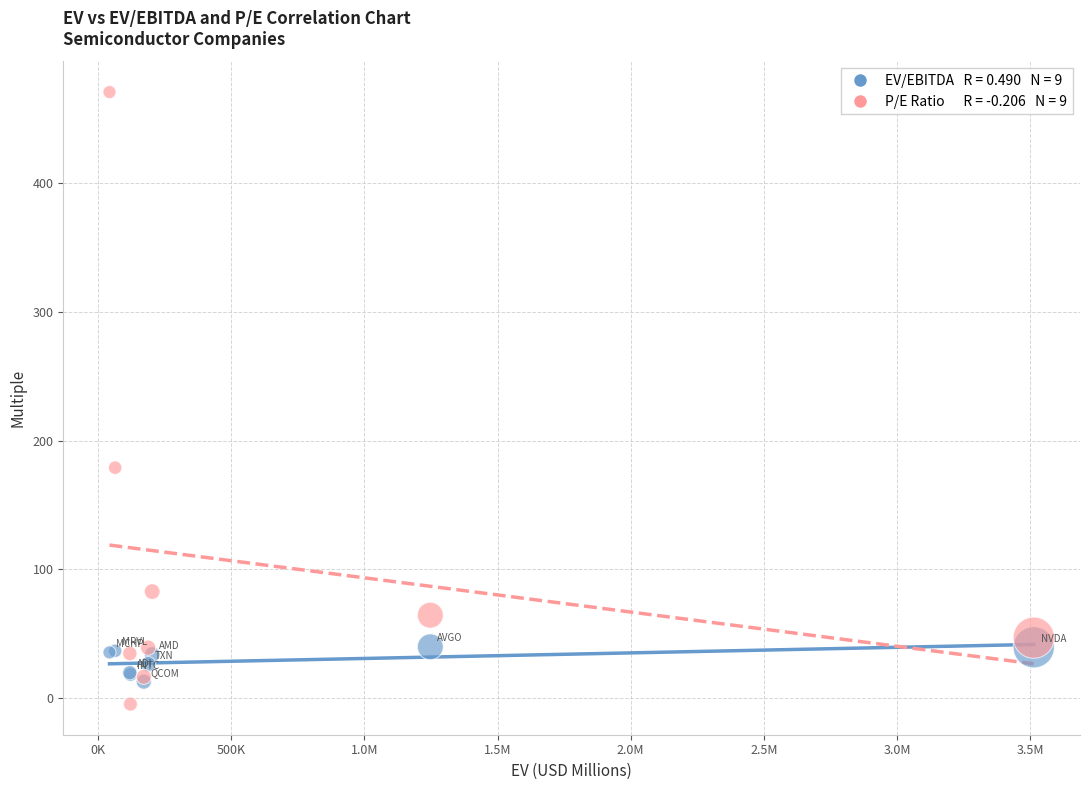

Across all series, what Y value is closest to 233?

179.0